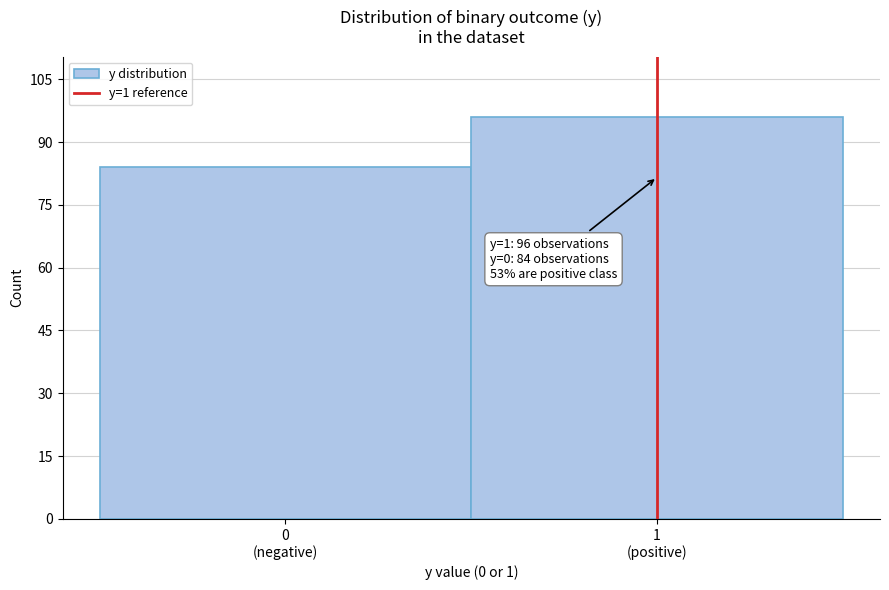

Reading left to right, transcribe all the data shown in this chart.

84	96